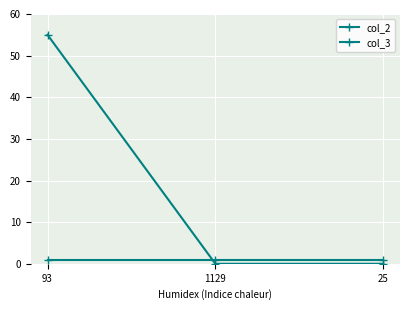

The col_3 series shows 0 at 25. True or false?

True